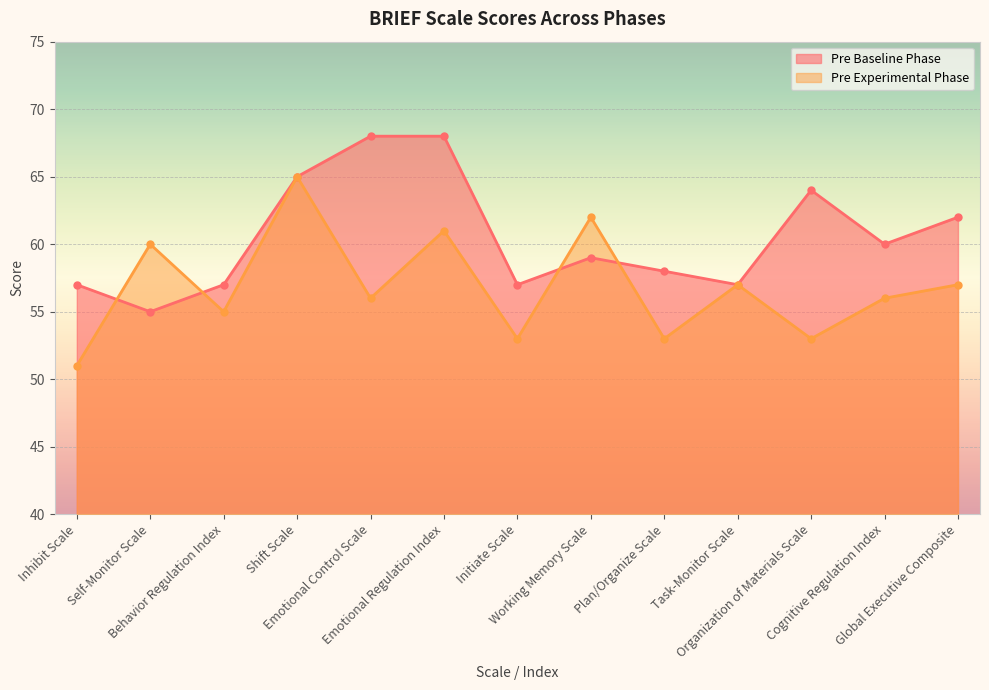

What position from the right is Organization of Materials Scale?

3